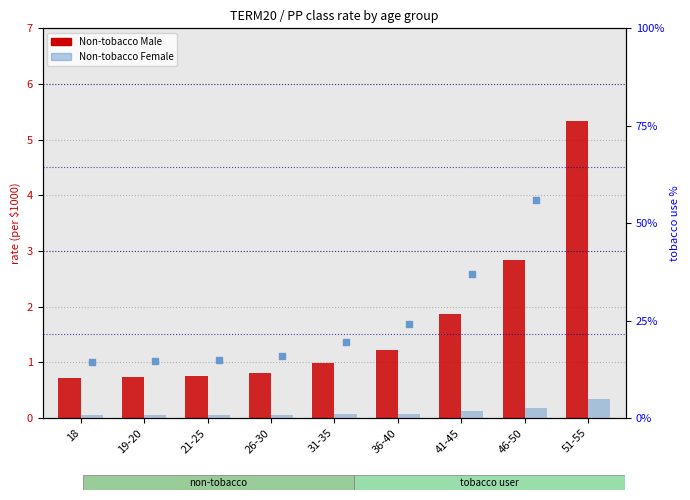

At which category is the sum across all series the highest?

51-55